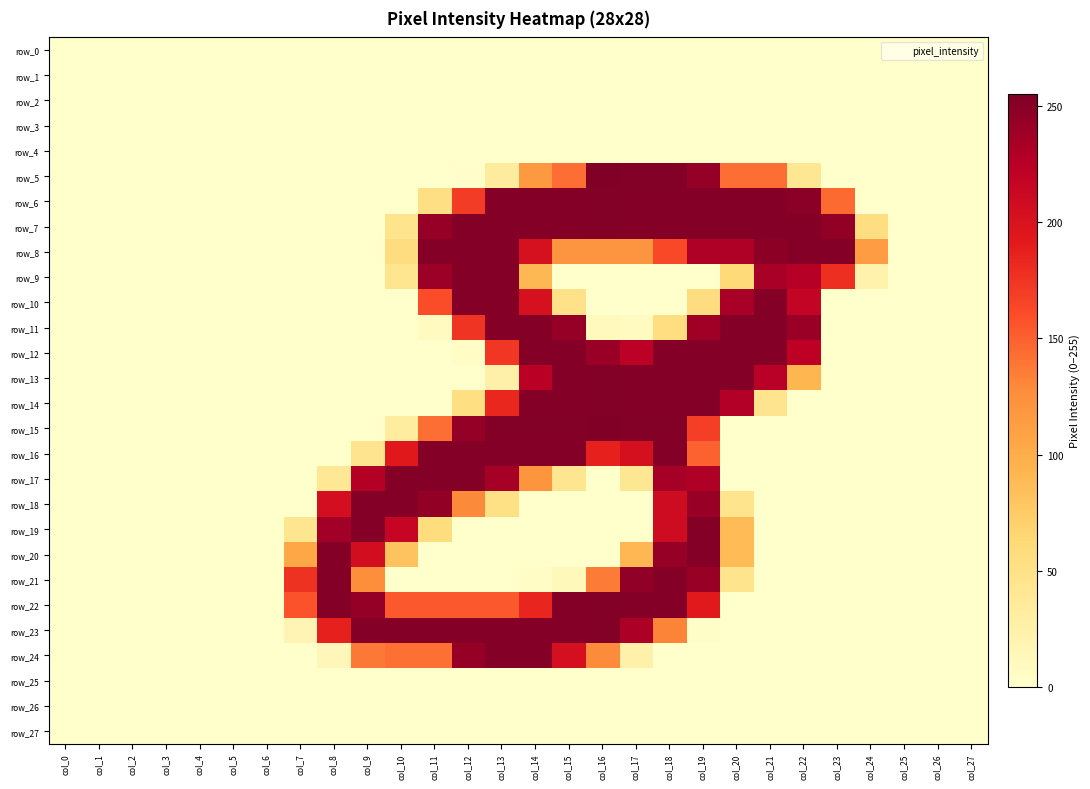

How many categories are shown in the chart?

28